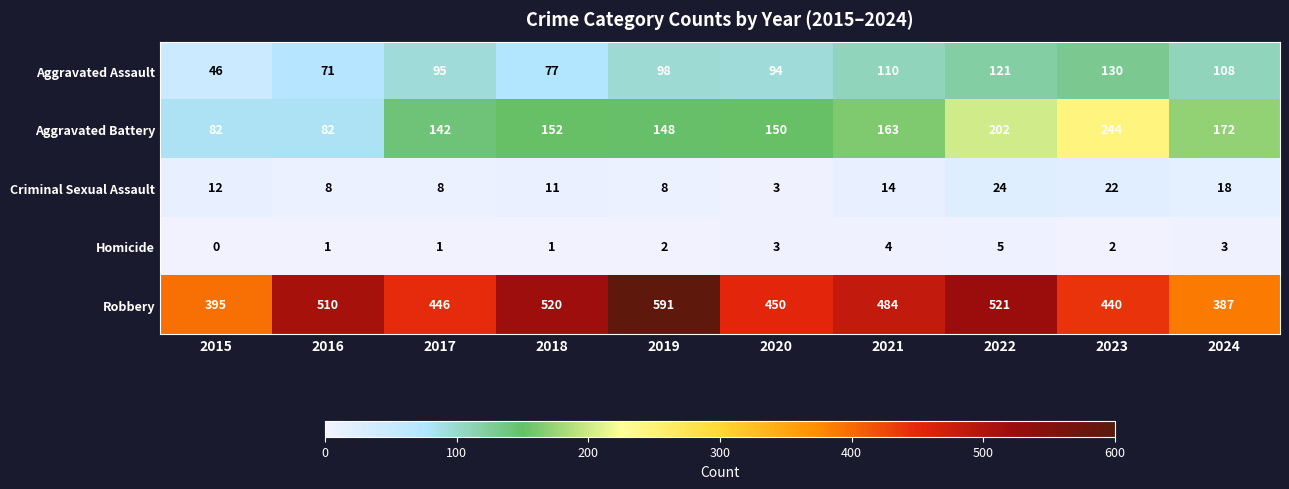

What is the greatest value displayed?

591